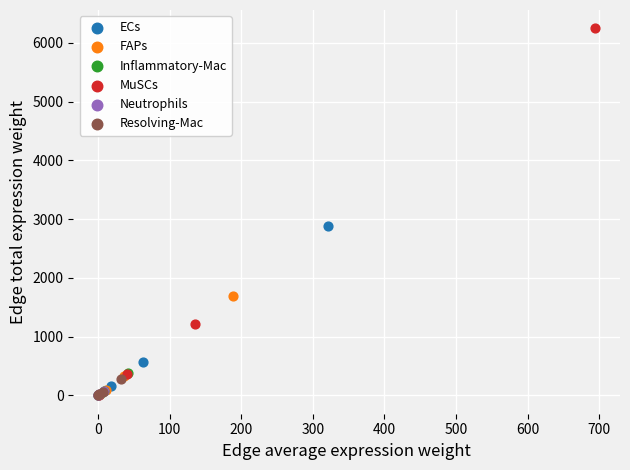

Which series has the widest spread of Y values?

MuSCs